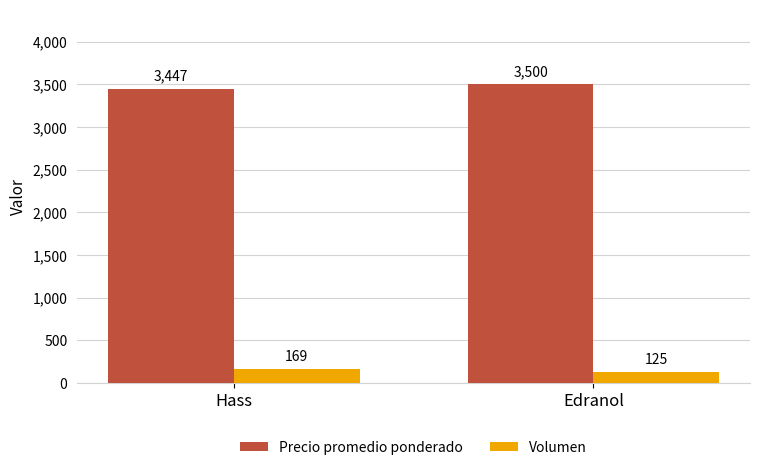

What is the spread (max minus min) of values at Hass?

3277.4